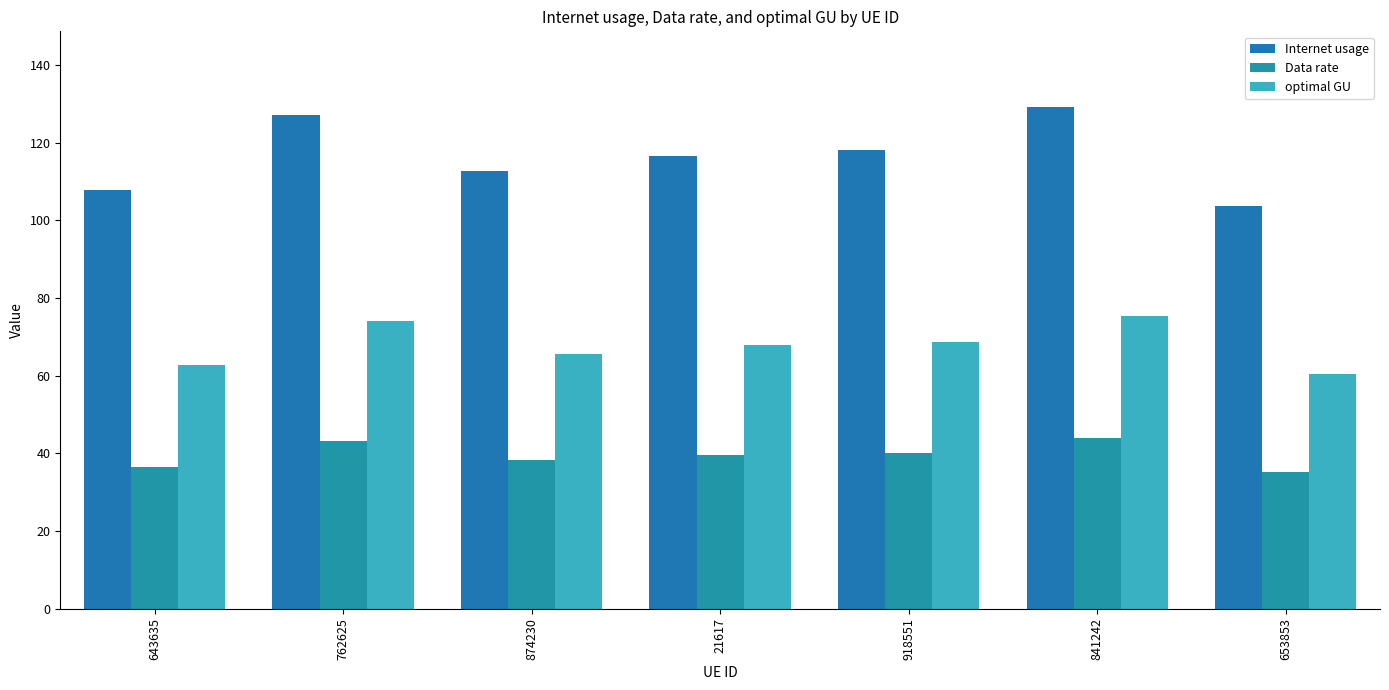

Reading right to left, what are all the values shown in this chart?

Internet usage: 103.8	129.2	118.1	116.5	112.7	127.1	107.9
Data rate: 35.2	43.9	40.1	39.5	38.2	43.1	36.6
optimal GU: 60.4	75.3	68.8	67.9	65.6	74.0	62.8